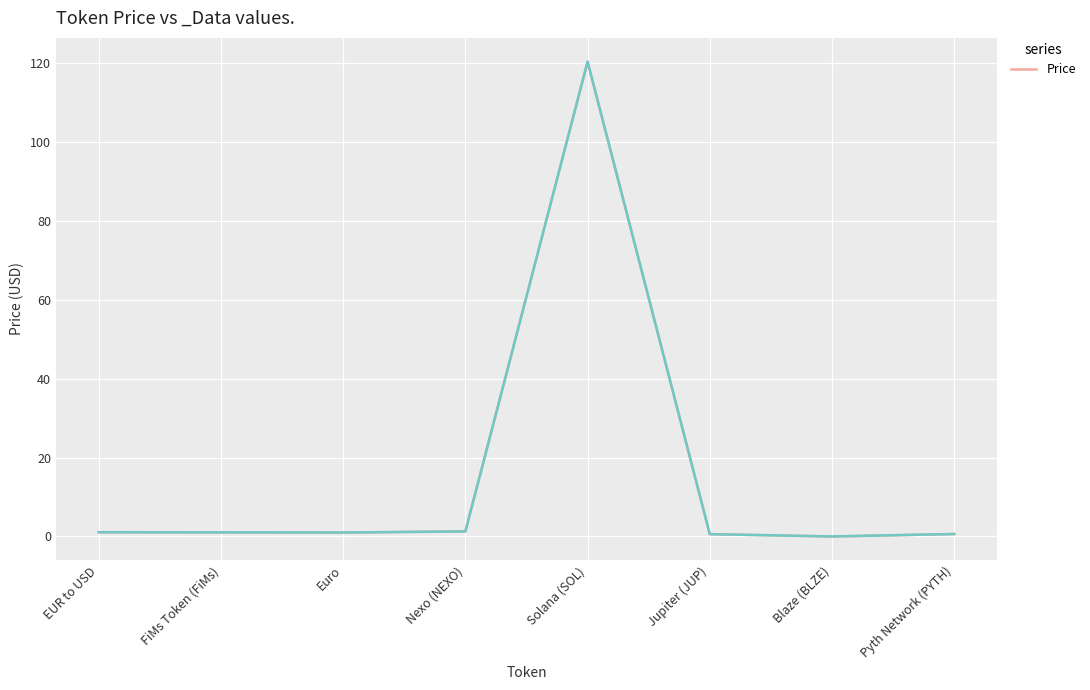

True or false: the data shows 0.4 at Jupiter (JUP).

False